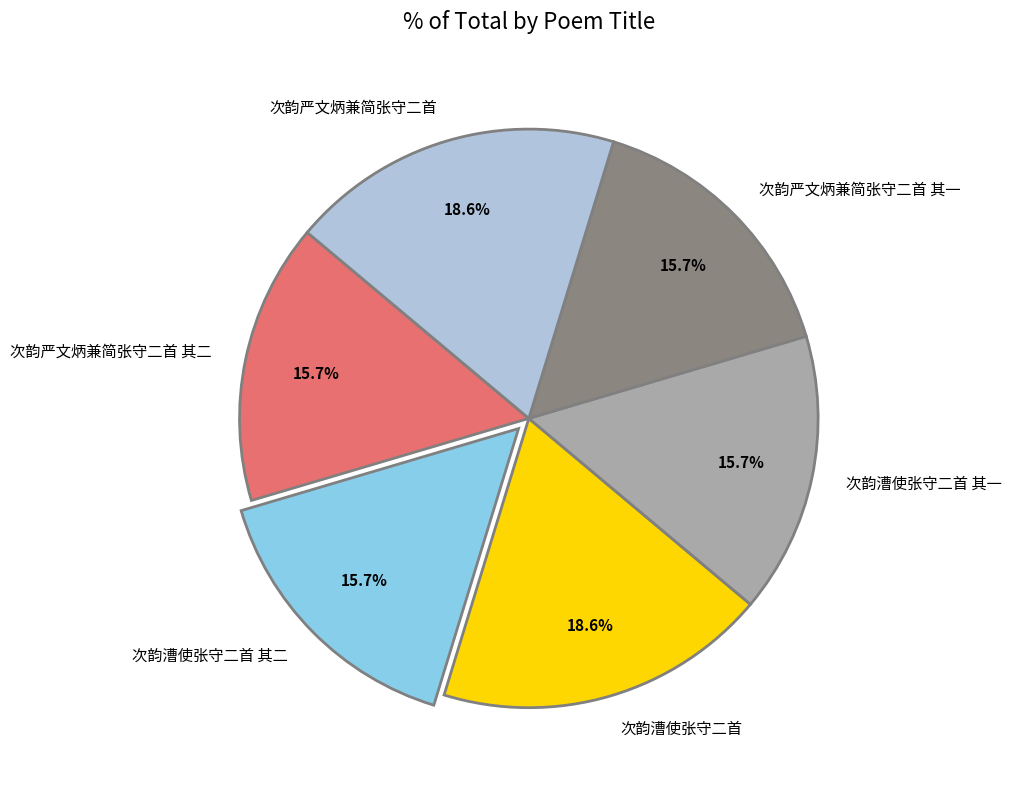

True or false: 次韵严文炳兼简张守二首 accounts for 25% of the total.

False